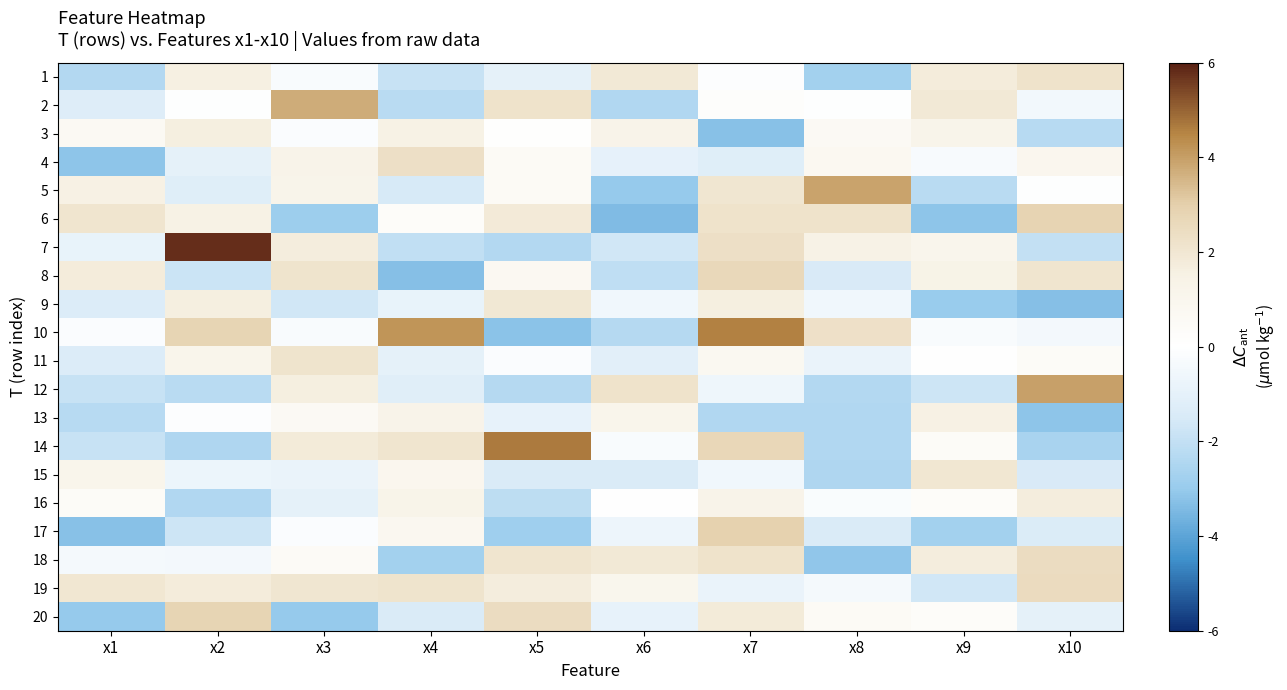

What is the difference between the highest and lowest values at x8?

7.0